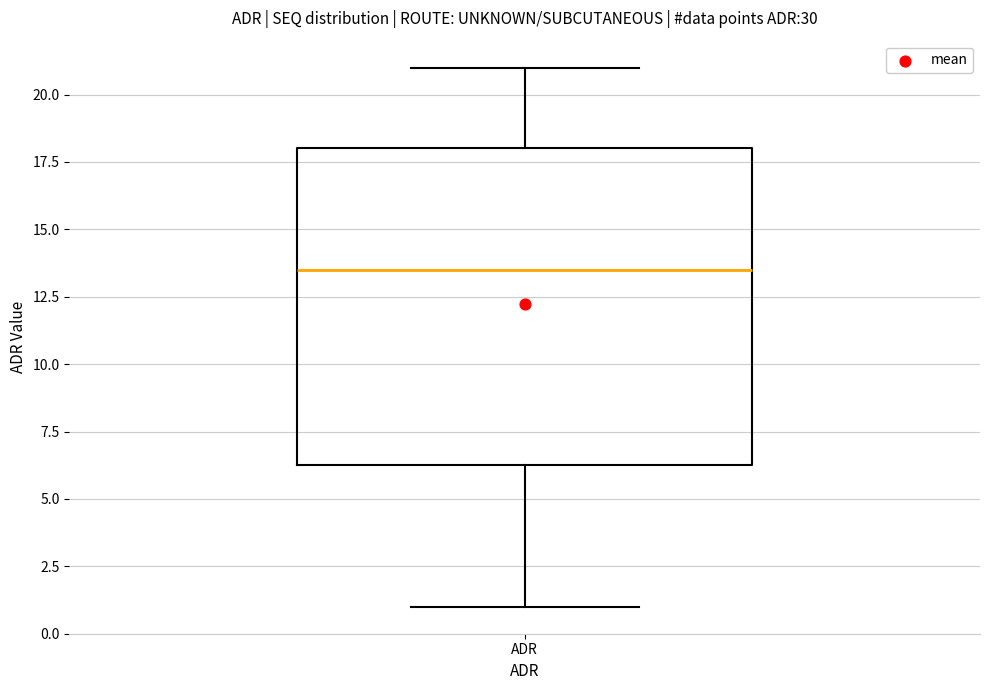

Transcribe this box plot: give where the median line is, the range the box spans, and where the two whiskers end, as read against the y-axis. The values are not printed on the chart, so give them approximately, as read against the axis.

median 13.5, box 6.5 to 18.0, whiskers 1.0 to 21.0